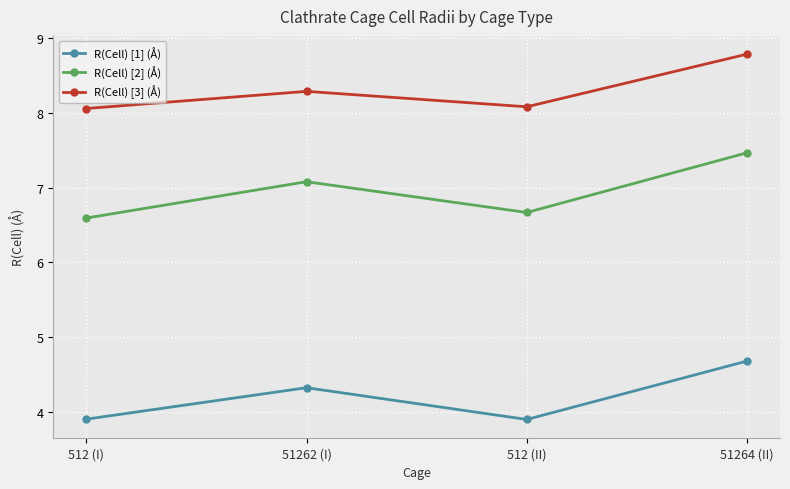

What is the average value of the R(Cell) [3] (Å) series?

8.3